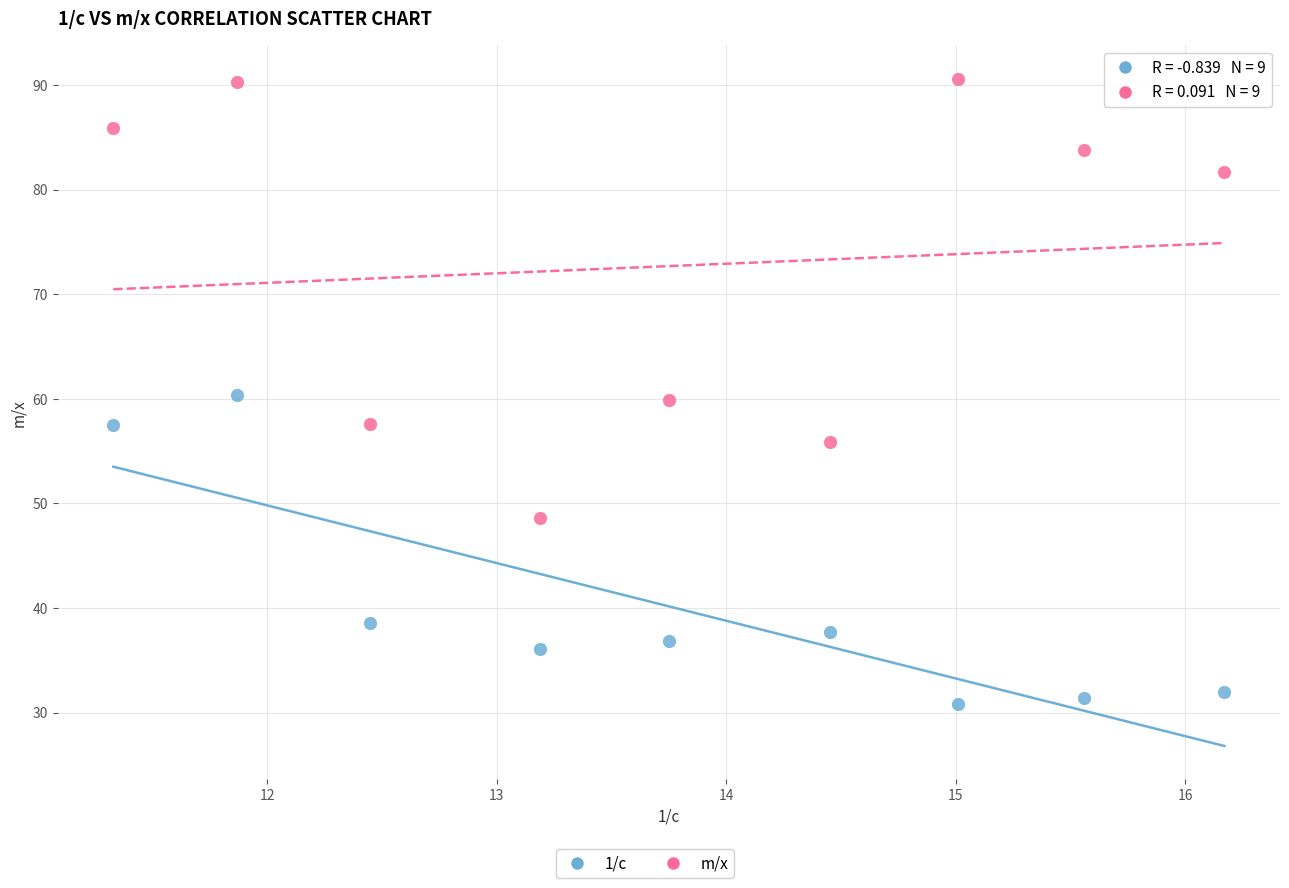

Which series has the widest spread of Y values?

m/x